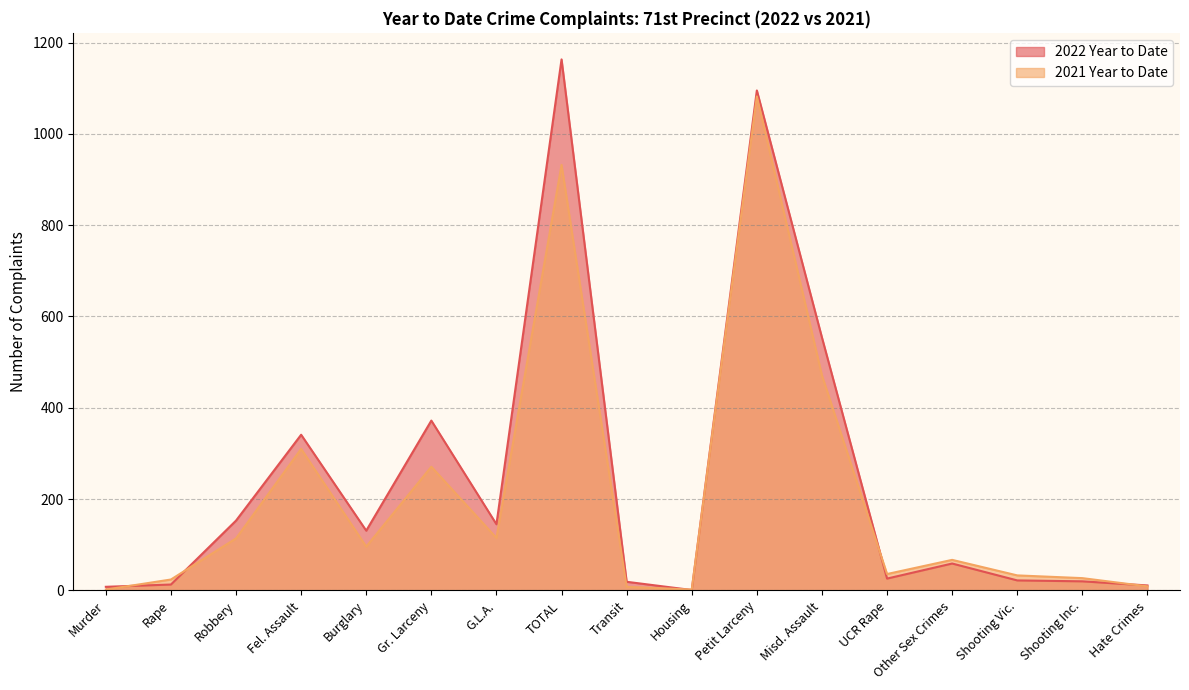

Which series has the largest range (max minus min)?

2022 Year to Date